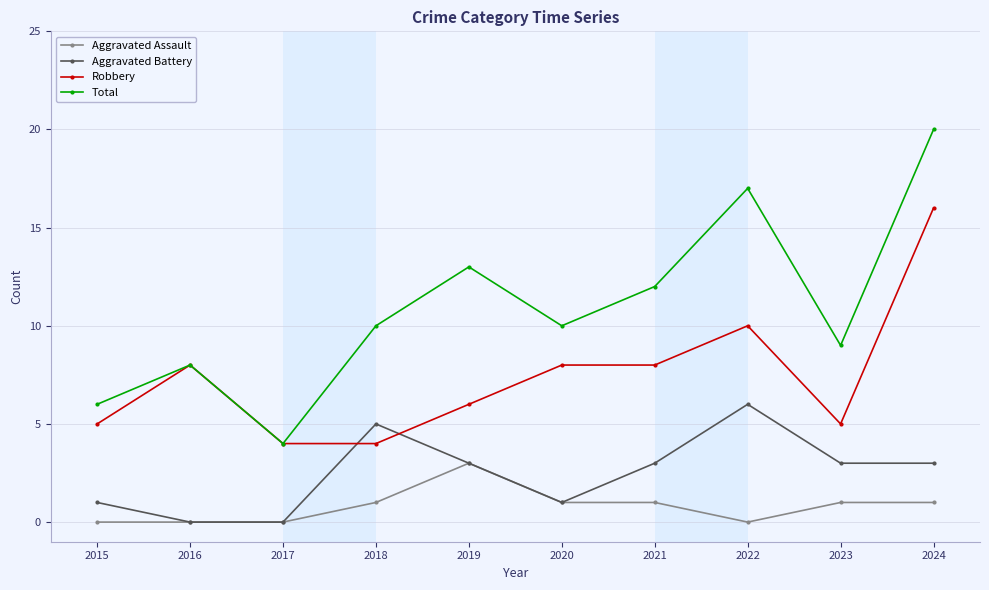

True or false: Aggravated Assault and Total intersect in this chart.

False